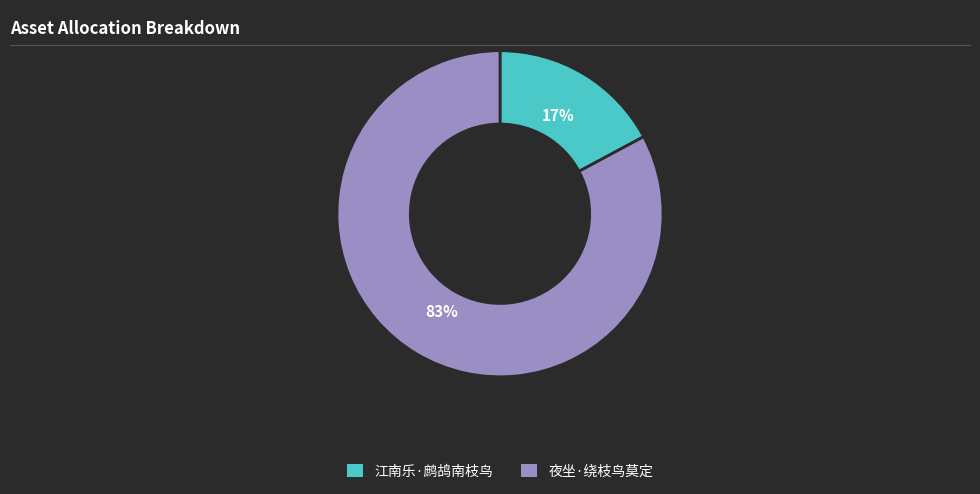

Does 夜坐·绕枝鸟莫定 account for over 50% of the chart?

Yes